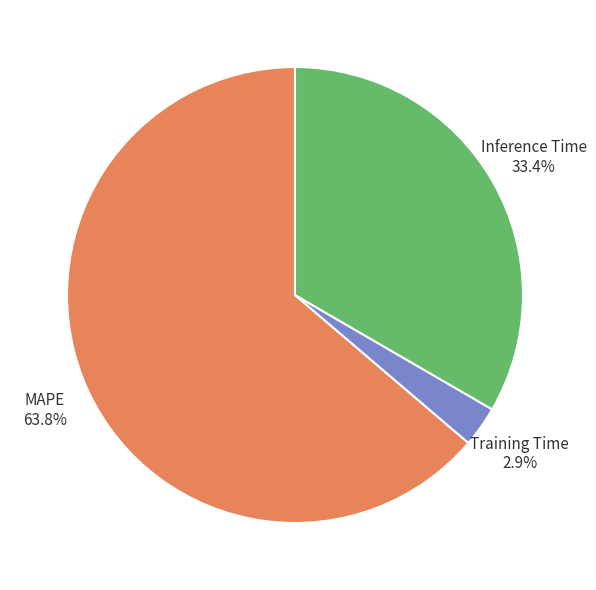

Is there any slice that represents more than half of the pie?

Yes